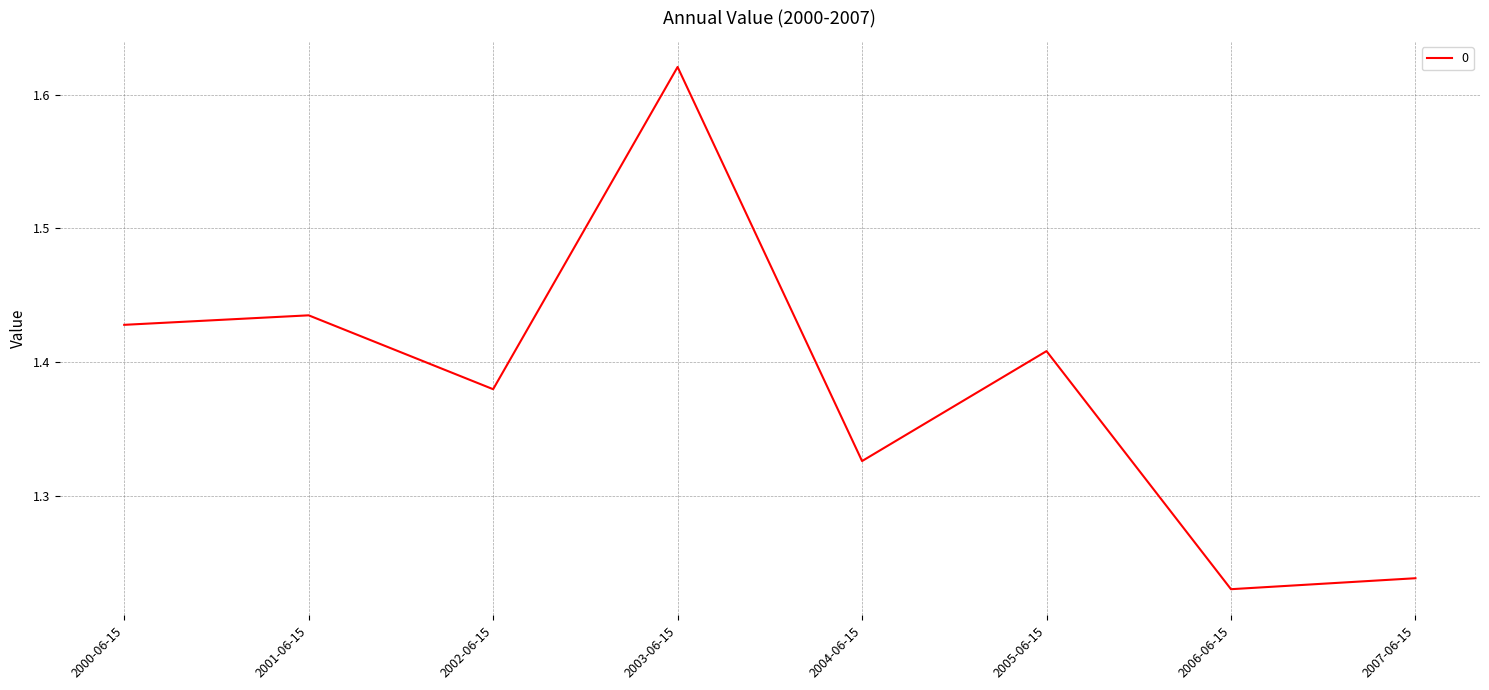

What is the change in value from 2002-06-15 to 2004-06-15?

-0.1